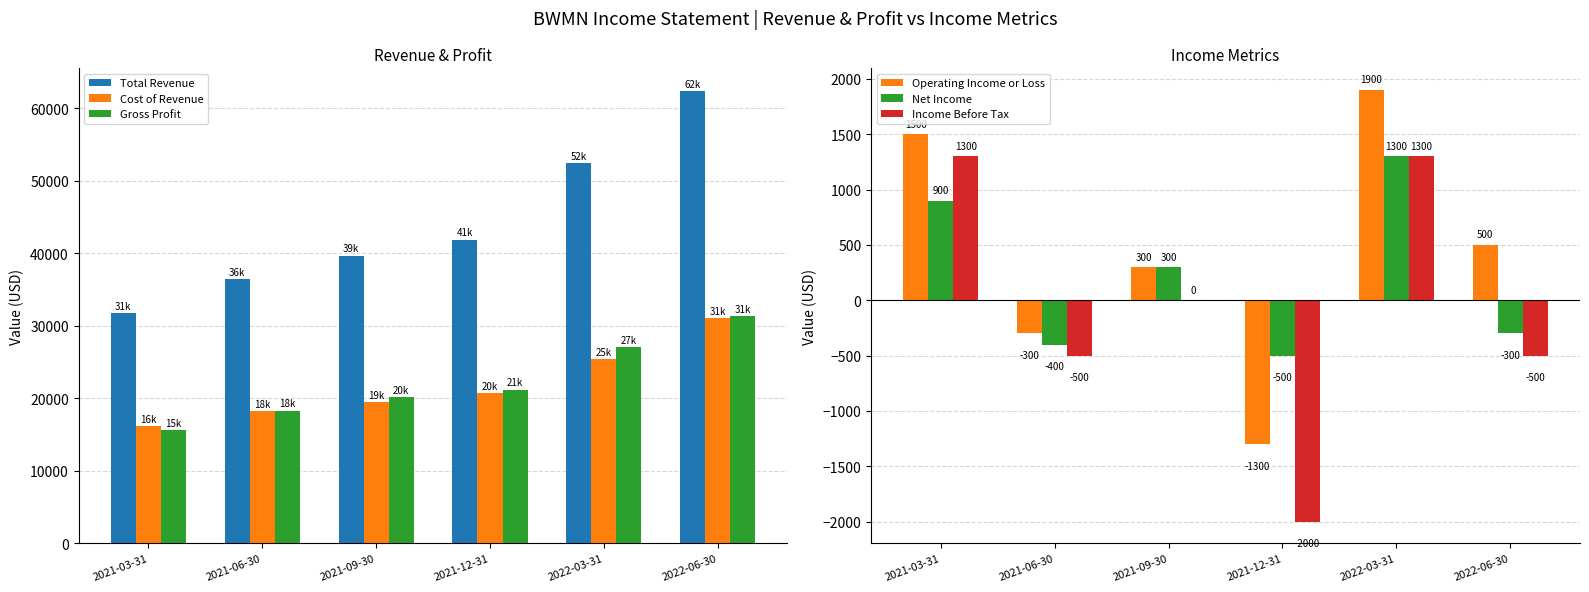

How many data points in Income Before Tax are less than 0?

3